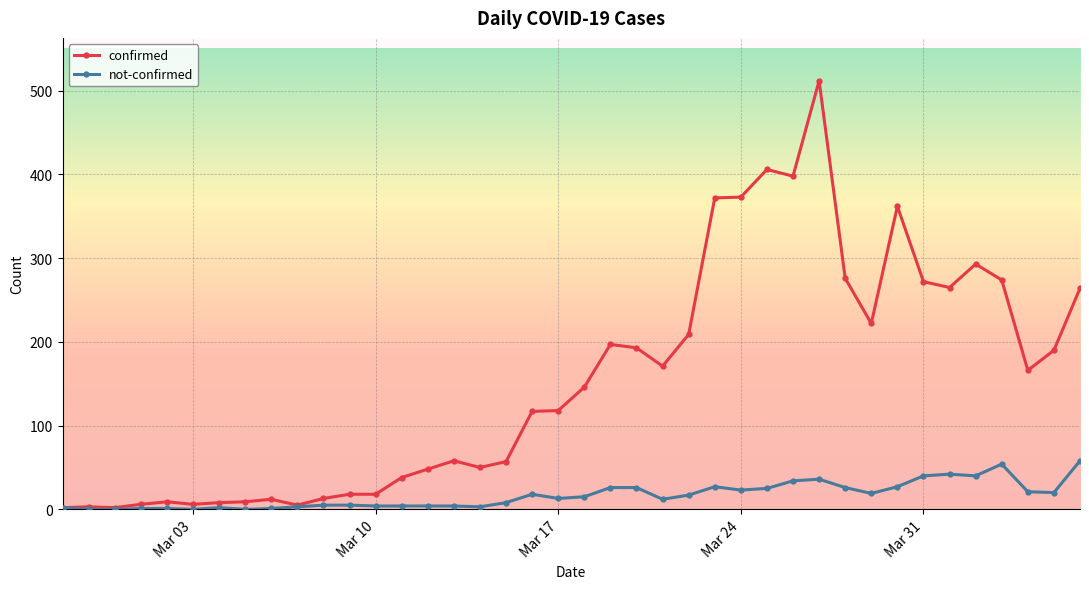

True or false: not-confirmed has more than 2 points higher than both neighbors.

True